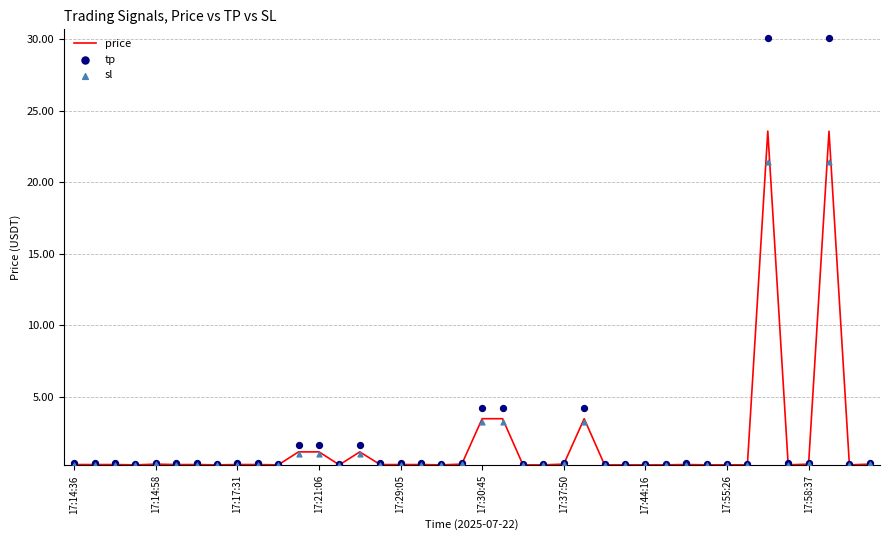

Which series reaches the minimum Y coordinate?

sl